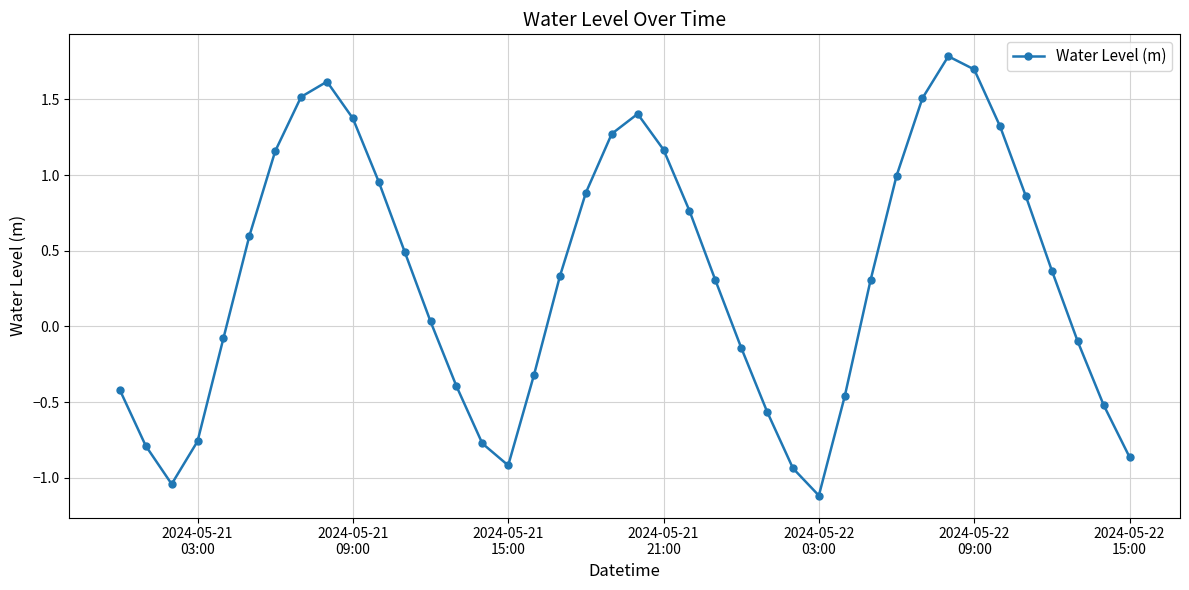

How many lines are shown in the chart?

1